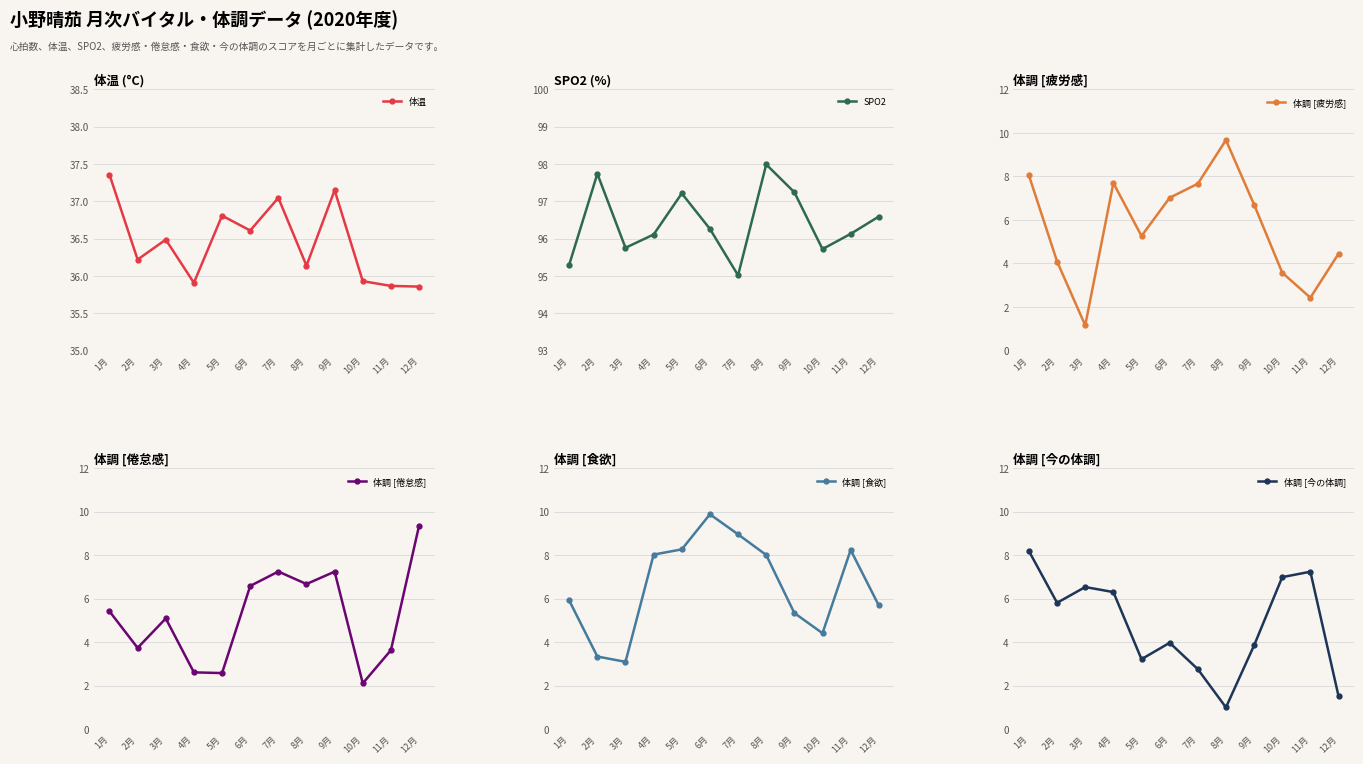

How many lines are shown in the chart?

6